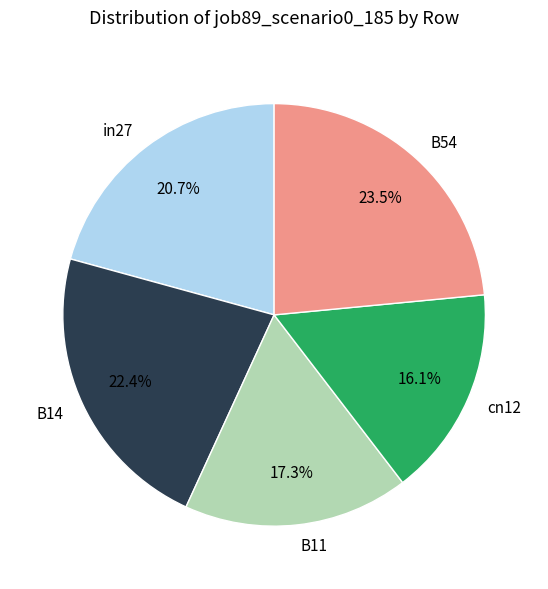

To the nearest percent, what percentage of the pie is in27?

21%